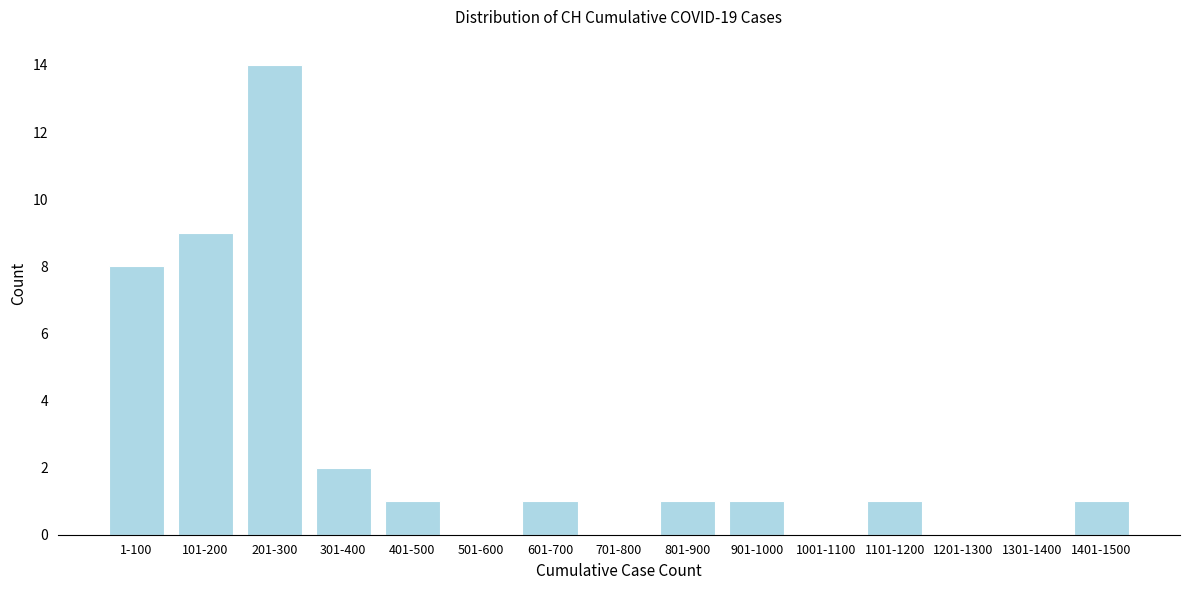

Reading right to left, extract all data points from this chart.

1401-1500=1	1301-1400=0	1201-1300=0	1101-1200=1	1001-1100=0	901-1000=1	801-900=1	701-800=0	601-700=1	501-600=0	401-500=1	301-400=2	201-300=14	101-200=9	1-100=8